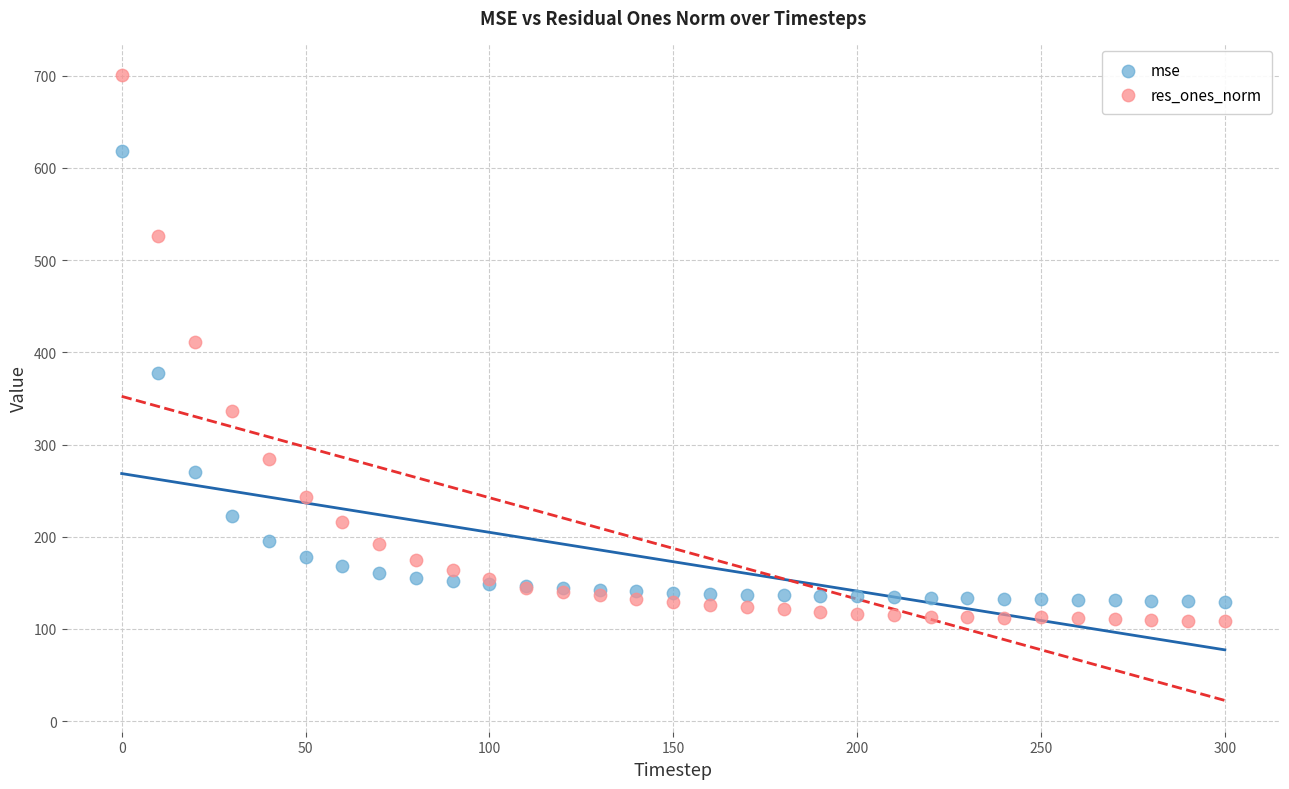

Which series has the largest Y range (max minus min)?

res_ones_norm